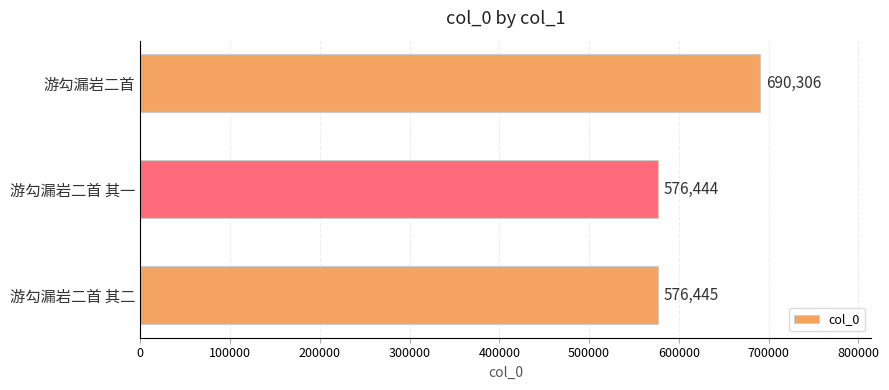

Rank the categories by value from highest to lowest.

游勾漏岩二首, 游勾漏岩二首 其二, 游勾漏岩二首 其一